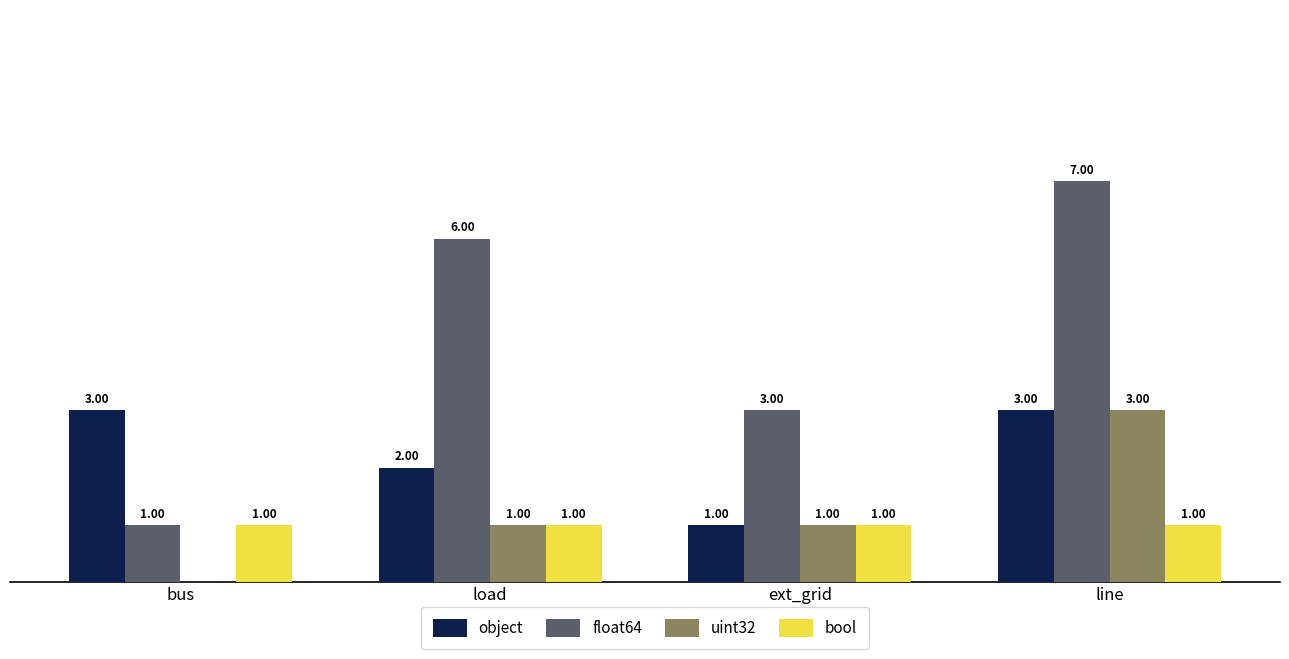

Which series has the largest total across all categories?

float64